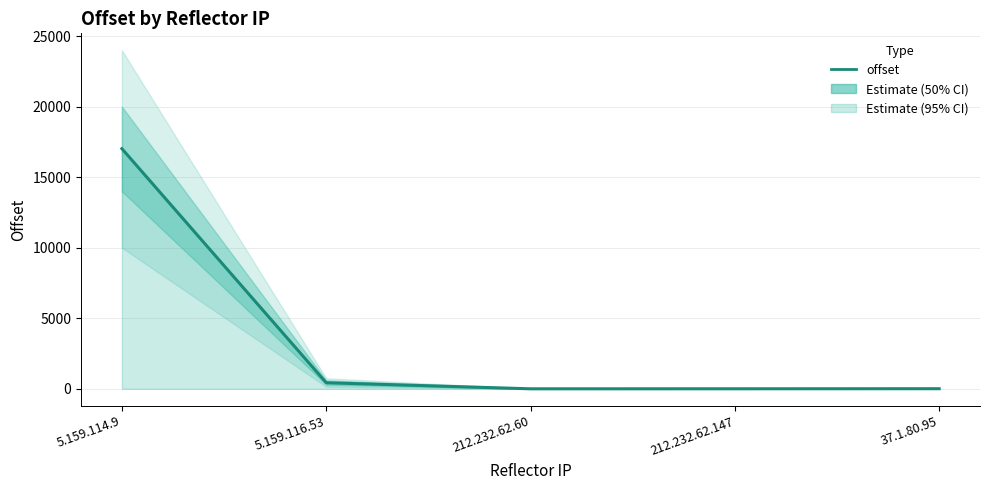

At which label is the value closest to 8513?

5.159.116.53